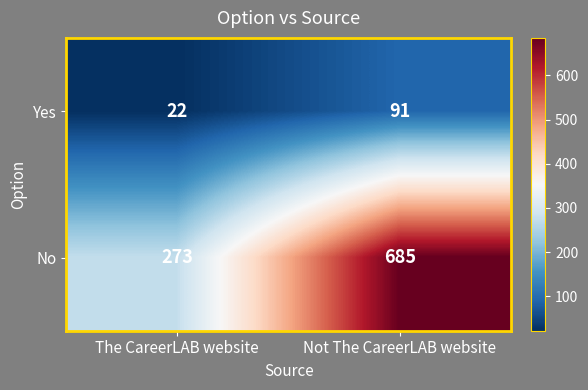

Rank the series by their maximum value, from highest to lowest.

No, Yes